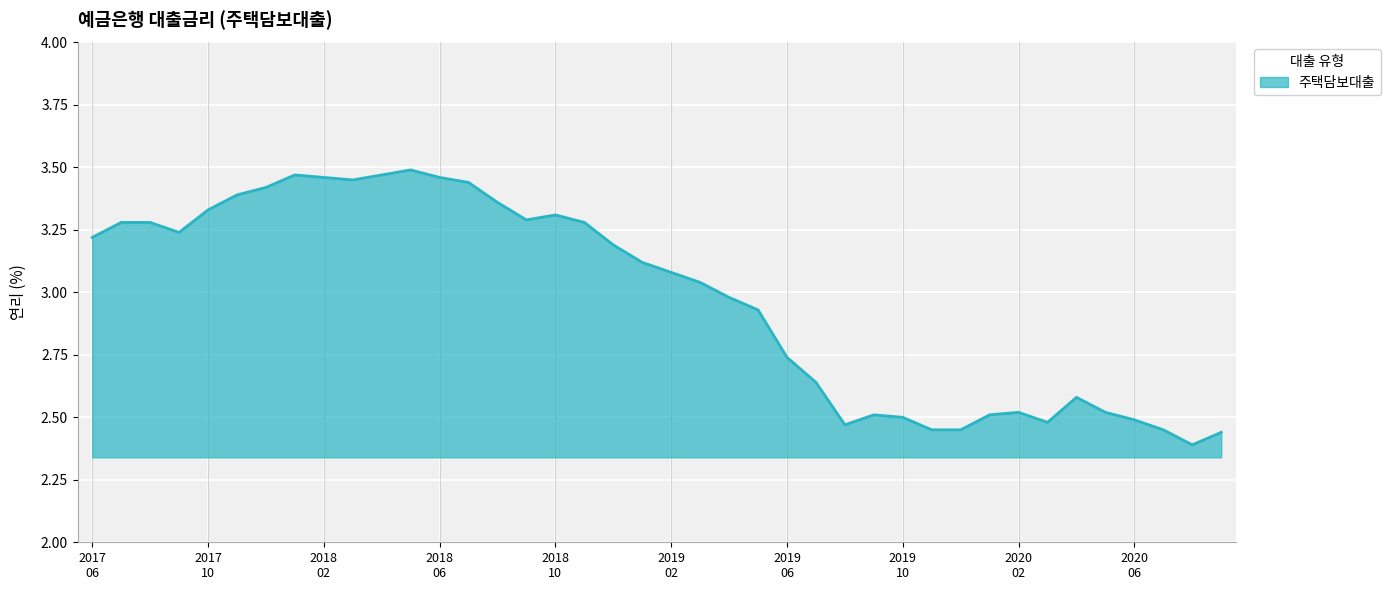

What is the difference between the maximum and minimum values?

1.1